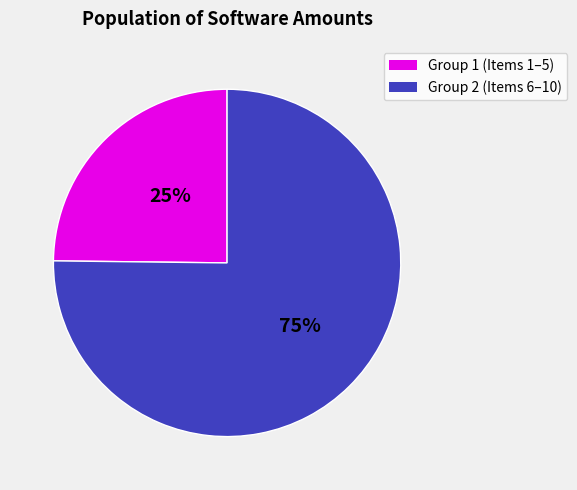

Does any single category account for the majority?

Yes